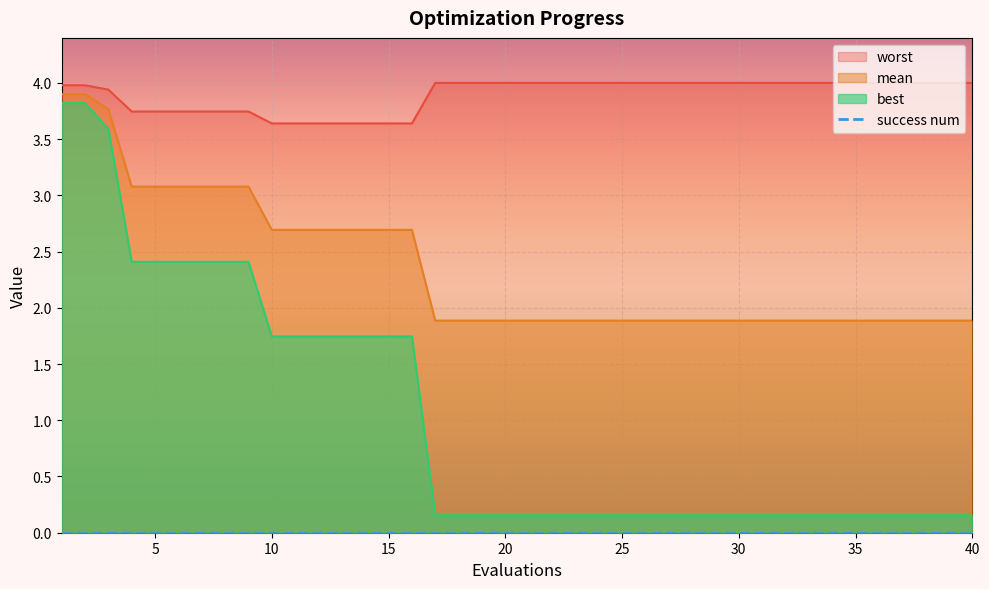

Rank the series by their maximum value, from lowest to highest.

best, mean, worst